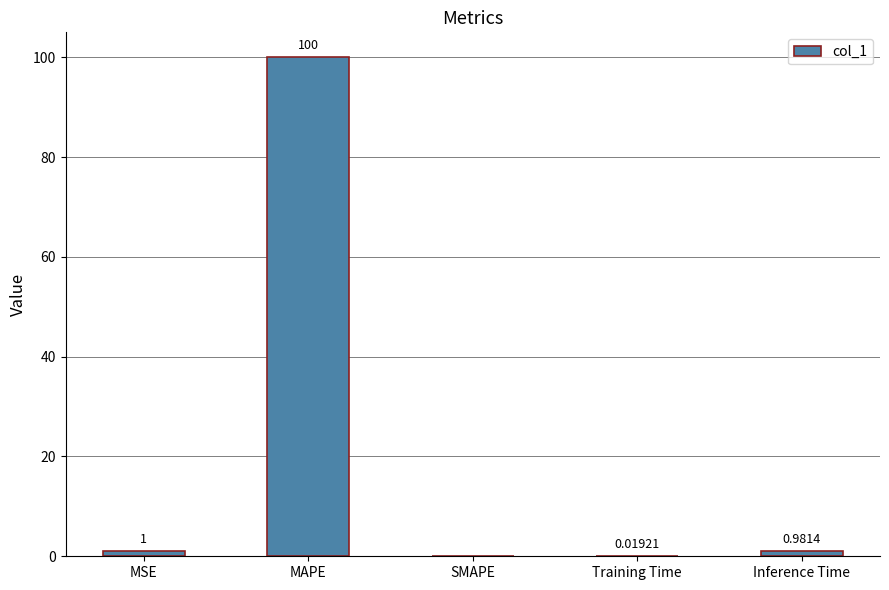

Between Training Time and Inference Time, which is larger?

Inference Time